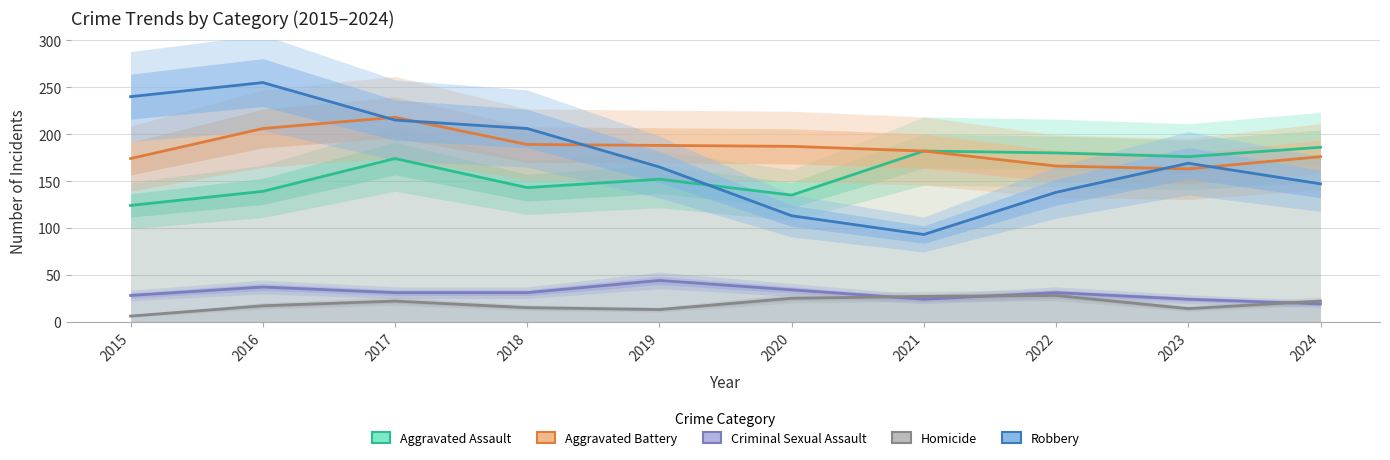

Rank the series by their maximum value, from highest to lowest.

Robbery, Aggravated Battery, Aggravated Assault, Criminal Sexual Assault, Homicide